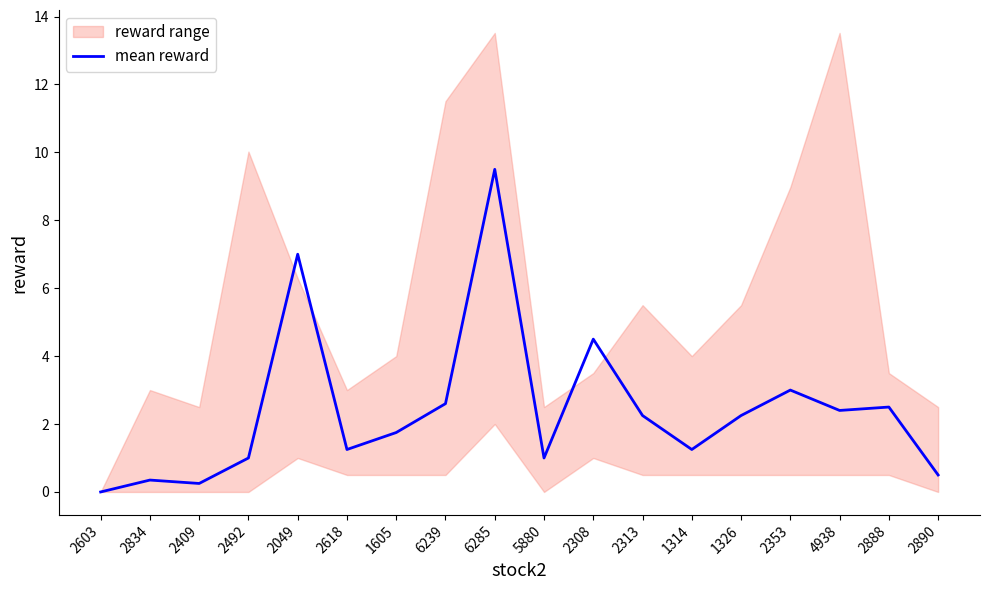

Reading left to right, transcribe all the data shown in this chart.

2603=0.0	2834=0.4	2409=0.2	2492=1.0	2049=7.0	2618=1.2	1605=1.8	6239=2.6	6285=9.5	5880=1.0	2308=4.5	2313=2.2	1314=1.2	1326=2.2	2353=3.0	4938=2.4	2888=2.5	2890=0.5